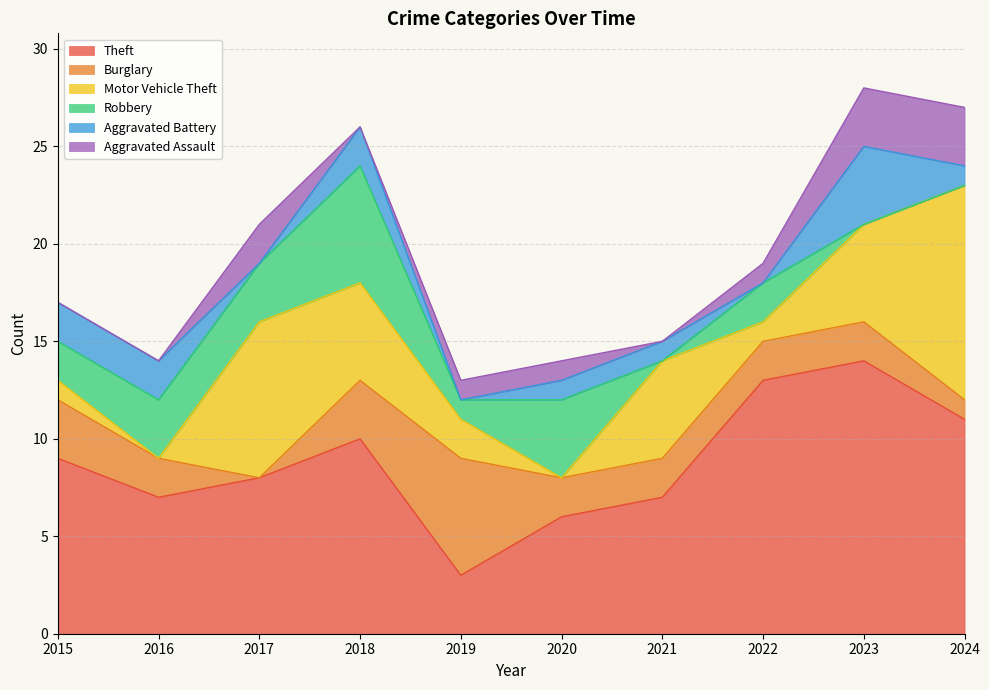

How many values in the Burglary series exceed 2?

3